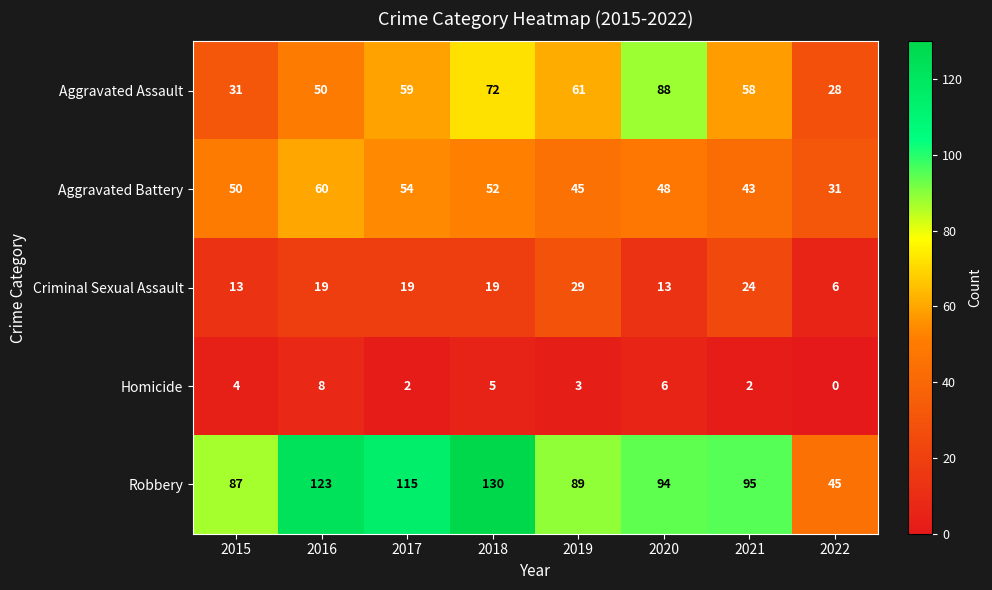

How many data points does each series have?

8